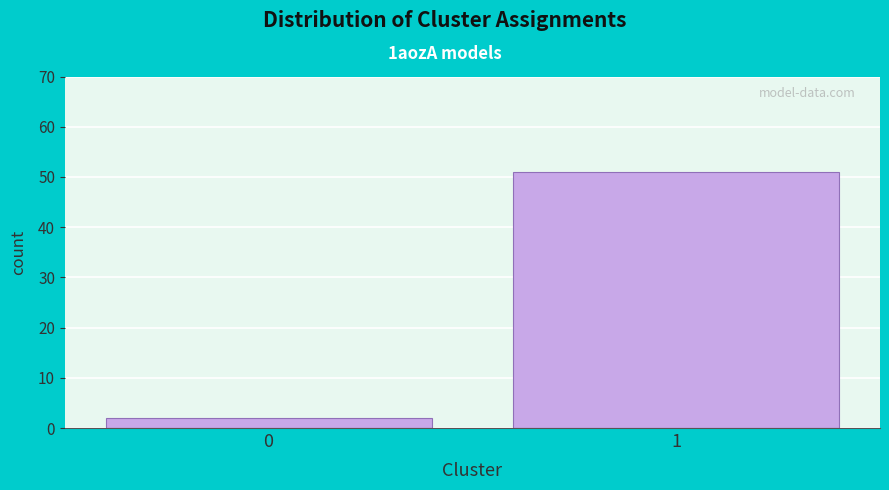

Reading left to right, extract all data points from this chart.

2	51